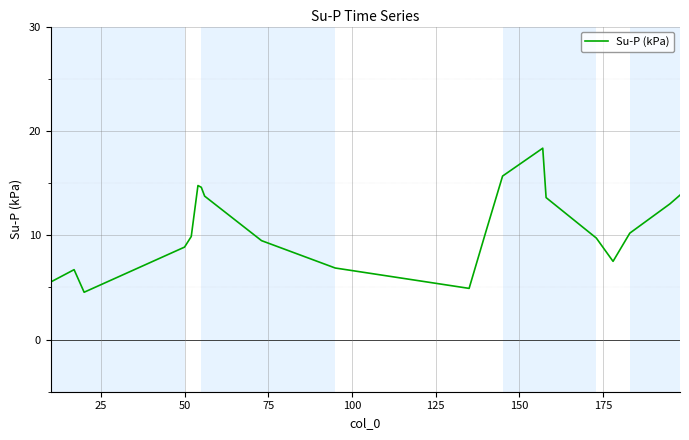

What is the difference between the maximum and minimum values?

13.8